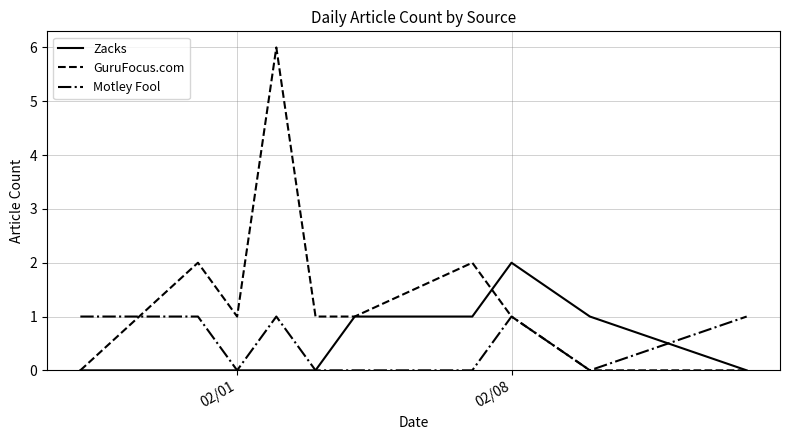

True or false: Motley Fool and Zacks intersect in this chart.

True